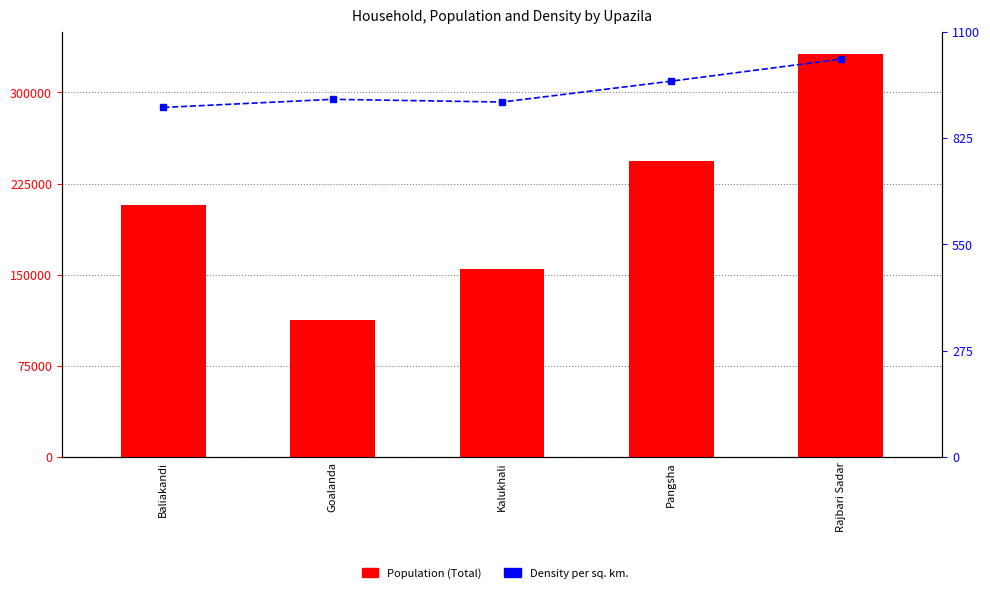

Reading left to right, extract all data points from this chart.

Population (Total): 207086	112732	155044	243285	331631
Density per sq. km.: 904	925	918	972	1029